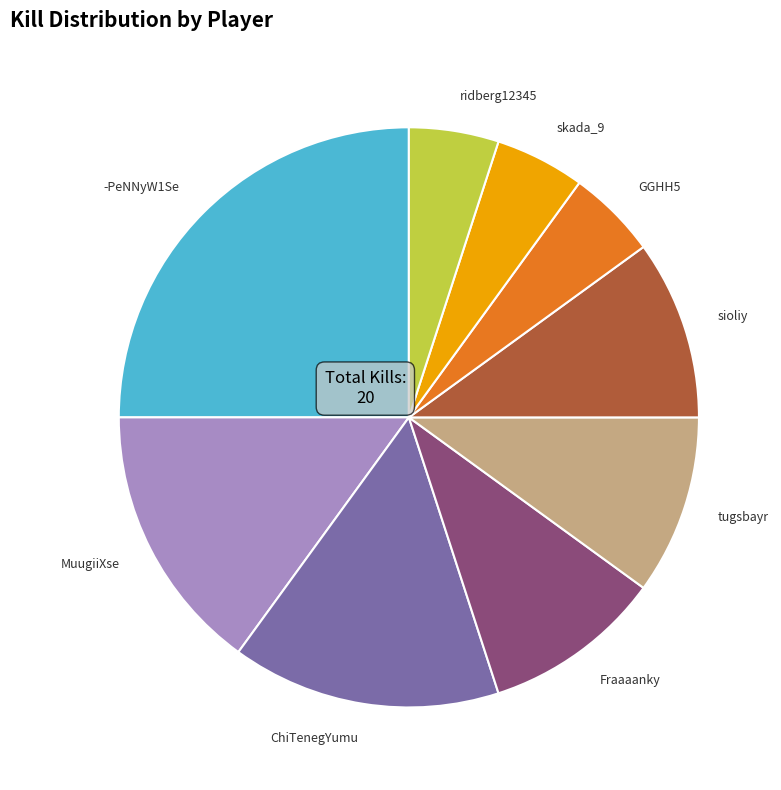

The sioliy slice represents 10% of the pie. True or false?

True